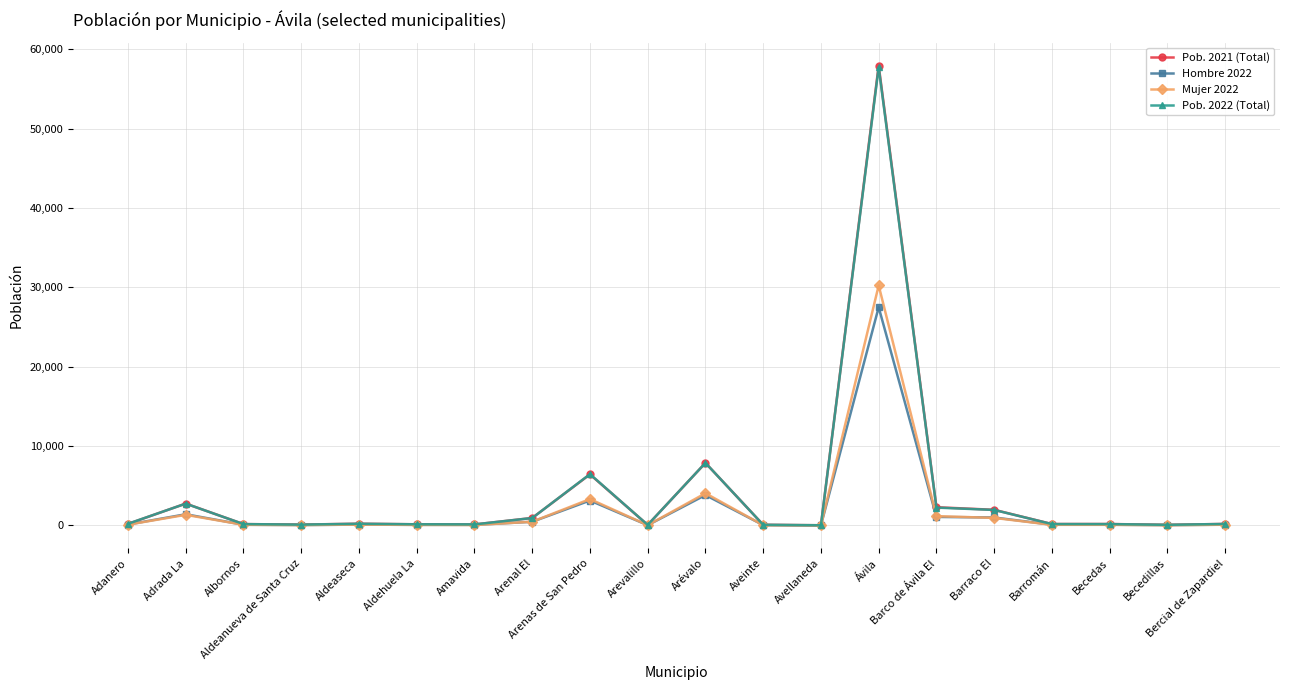

True or false: Hombre 2022 has more than 0 interior local peaks.

True